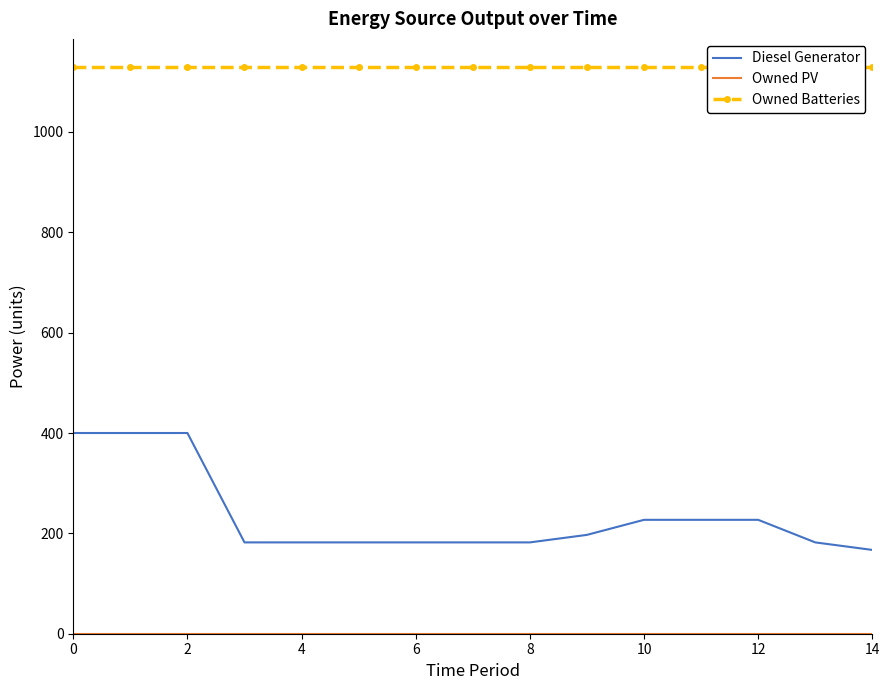

True or false: Diesel Generator has more than 2 interior local peaks.

False